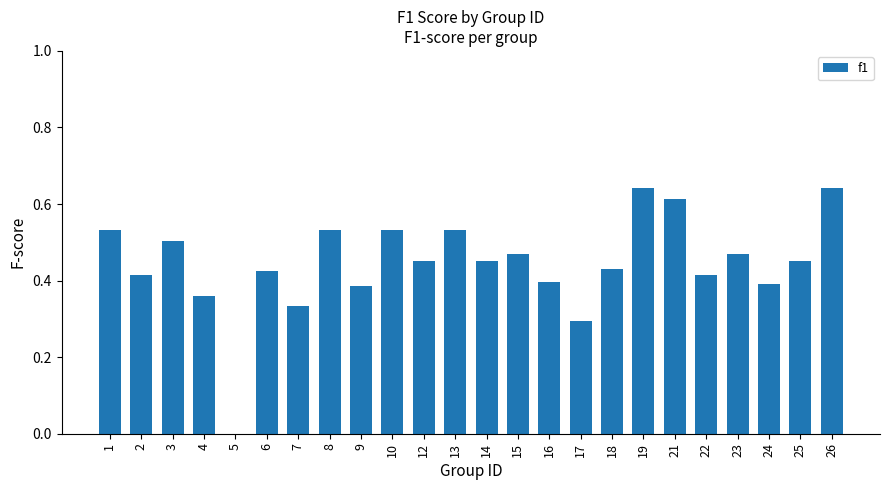

What is the sum of all values?

10.7